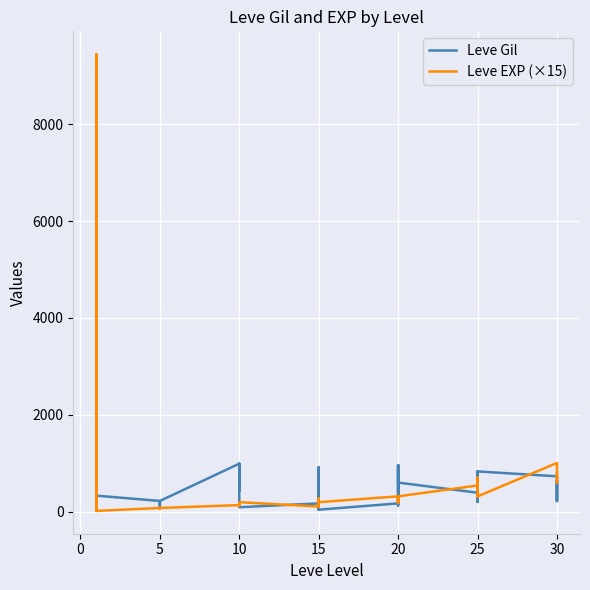

True or false: Leve Gil has a value of 330 at 20.

True